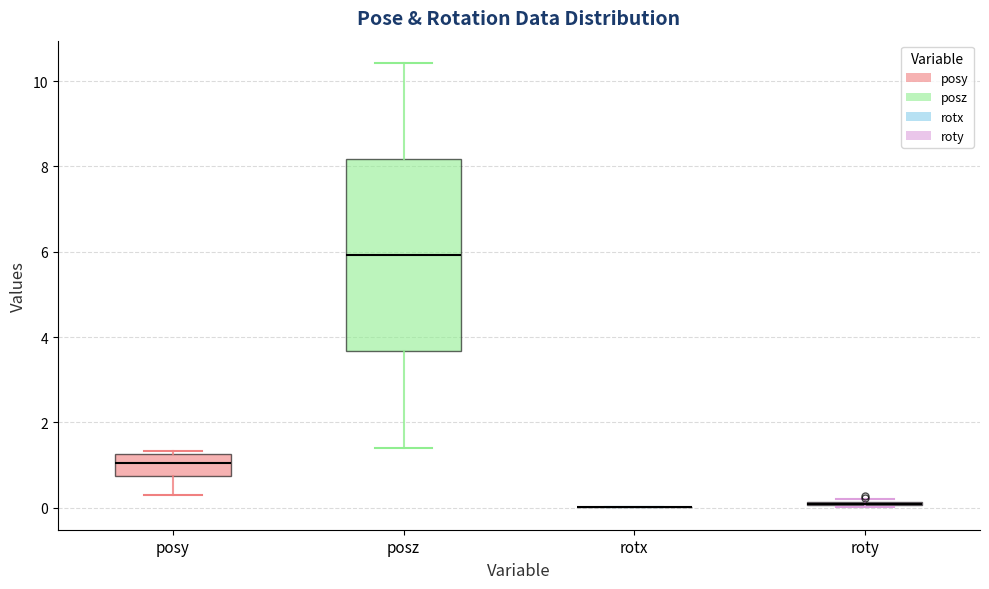

Reading left to right, transcribe this box plot: for each box, give where its median line is, the range the box spans, and where its two whiskers end, as read against the y-axis. The values are not printed on the chart, so give them approximately, as read against the axis.

posy: median 1.0, box 0.8 to 1.2, whiskers 0.2 to 1.4
posz: median 6.0, box 3.6 to 8.2, whiskers 1.4 to 10.4
rotx: box collapsed to a line at 0.0, whiskers 0.0 to 0.0
roty: box collapsed to a line at 0.0, whiskers 0.0 to 0.2